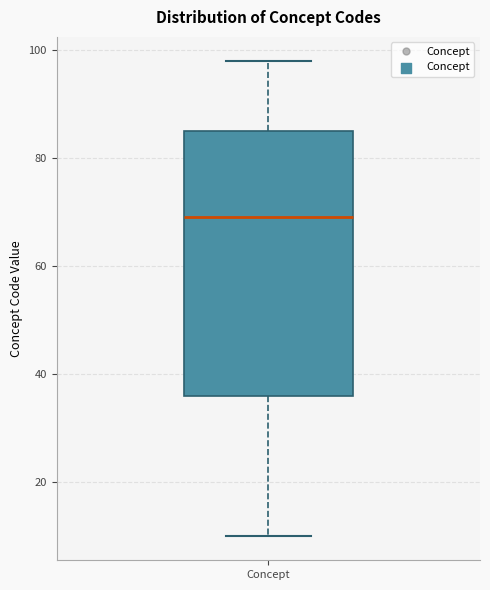

Read this box plot against the y-axis: the position of the median line, the range covered by the box, and the ends of both whiskers. The values are not printed on the chart, so give them approximately, as read against the axis.

median 70, box 36 to 86, whiskers 10 to 98